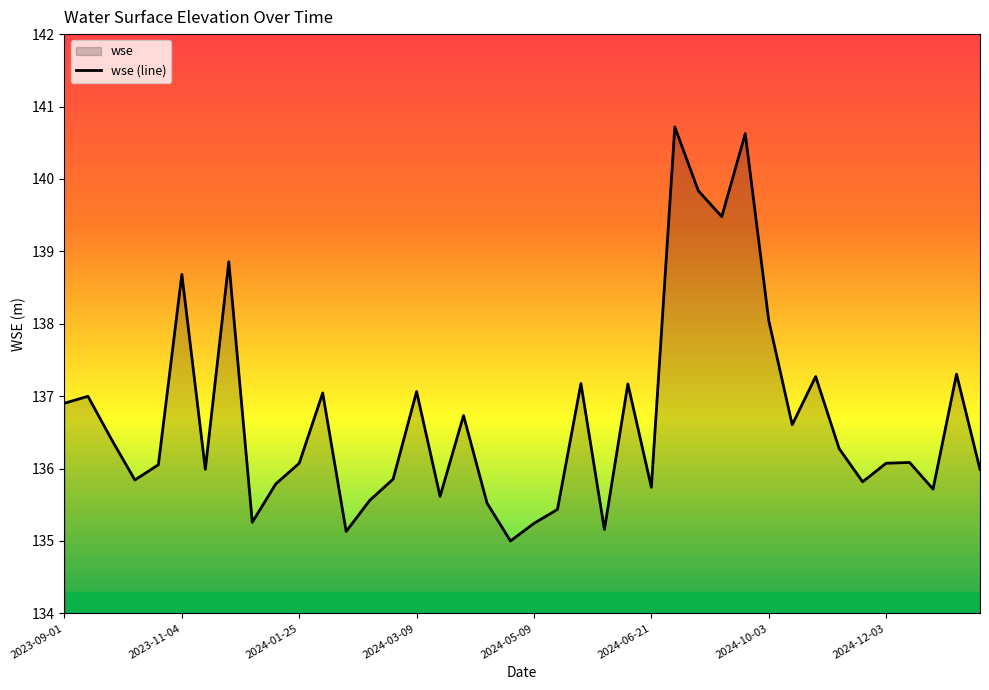

Reading left to right, what are all the values shown in this chart?

136.9	137.0	136.4	135.8	136.1	138.7	136.0	138.9	135.3	135.8	136.1	137.0	135.1	135.6	135.9	137.1	135.6	136.7	135.5	135.0	135.2	135.4	137.2	135.2	137.2	135.7	140.7	139.8	139.5	140.6	138.0	136.6	137.3	136.3	135.8	136.1	136.1	135.7	137.3	136.0